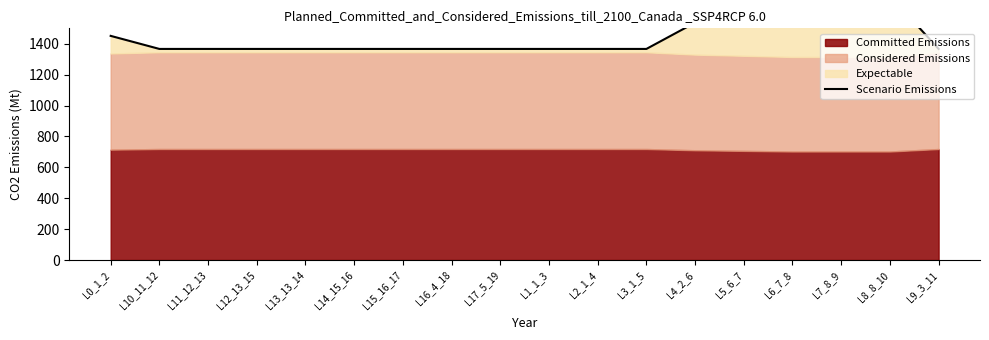

Reading right to left, what are all the values shown in this chart?

1366.6	1711.4	1711.4	1711.4	1623.6	1536.8	1366.6	1366.6	1366.6	1366.6	1366.6	1366.6	1366.6	1366.6	1366.6	1366.6	1366.6	1451.2